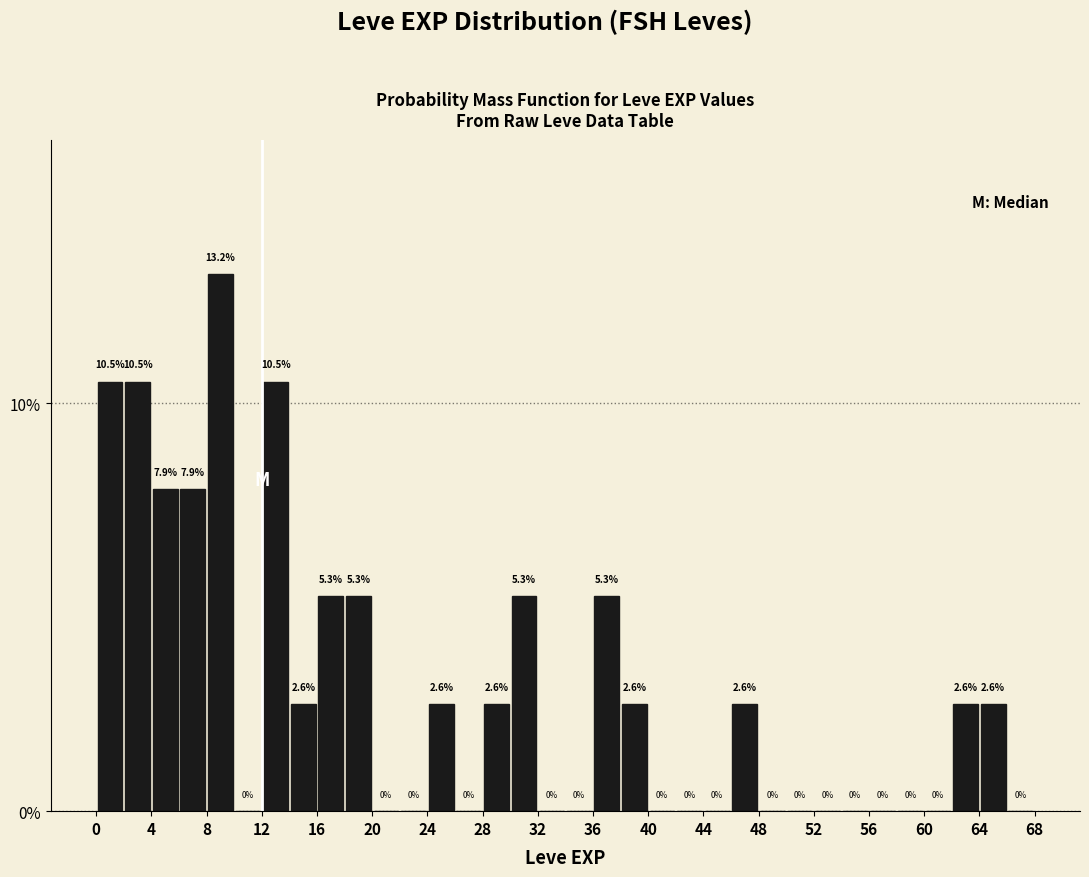

Reading left to right, list every bar in this chart as the range it spans on the x-axis followed by its height.

0 to 2: 10.5
2 to 4: 10.5
4 to 6: 7.9
6 to 8: 7.9
8 to 10: 13.2
10 to 12: 0.0
12 to 14: 10.5
14 to 16: 2.6
16 to 18: 5.3
18 to 20: 5.3
20 to 22: 0.0
22 to 24: 0.0
24 to 26: 2.6
26 to 28: 0.0
28 to 30: 2.6
30 to 32: 5.3
32 to 34: 0.0
34 to 36: 0.0
36 to 38: 5.3
38 to 40: 2.6
40 to 42: 0.0
42 to 44: 0.0
44 to 46: 0.0
46 to 48: 2.6
48 to 50: 0.0
50 to 52: 0.0
52 to 54: 0.0
54 to 56: 0.0
56 to 58: 0.0
58 to 60: 0.0
60 to 62: 0.0
62 to 64: 2.6
64 to 66: 2.6
66 to 68: 0.0